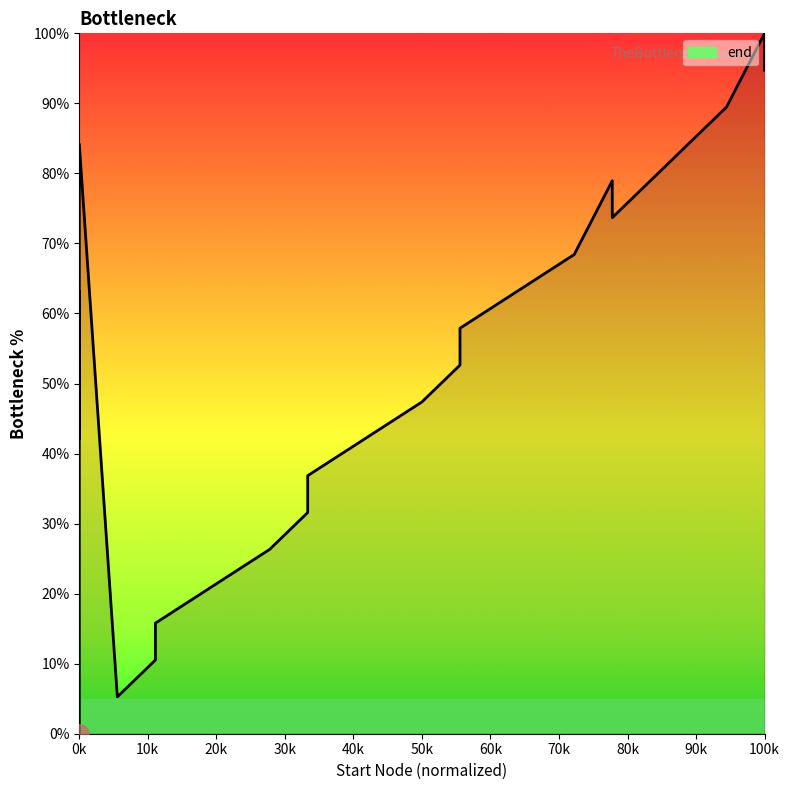

How many distinct data groups are displayed?

1